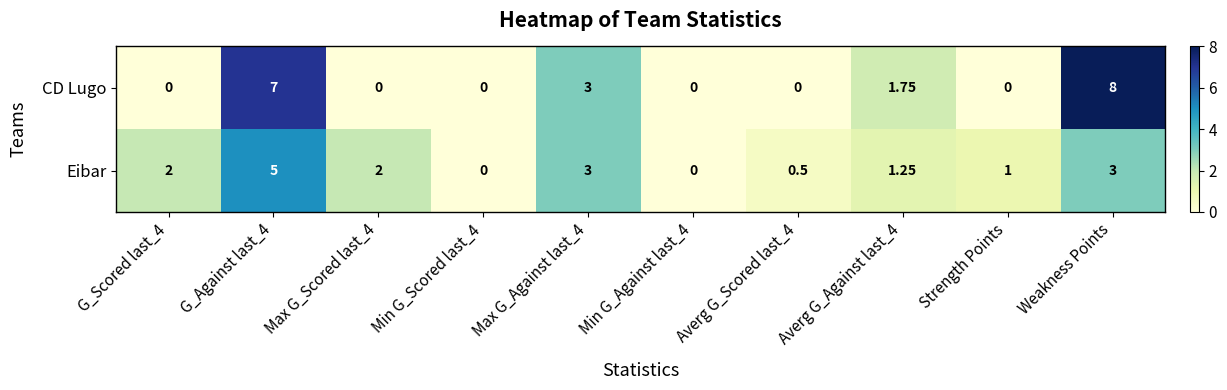

List the series in order of their peak value, lowest first.

Eibar, CD Lugo